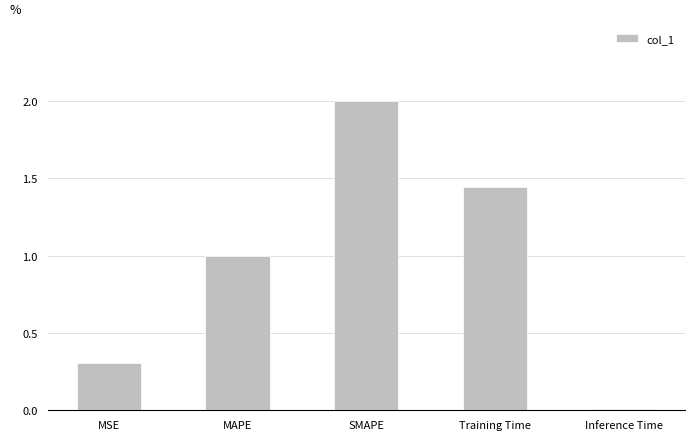

What is the sum of the values at Training Time and Inference Time?

1.5